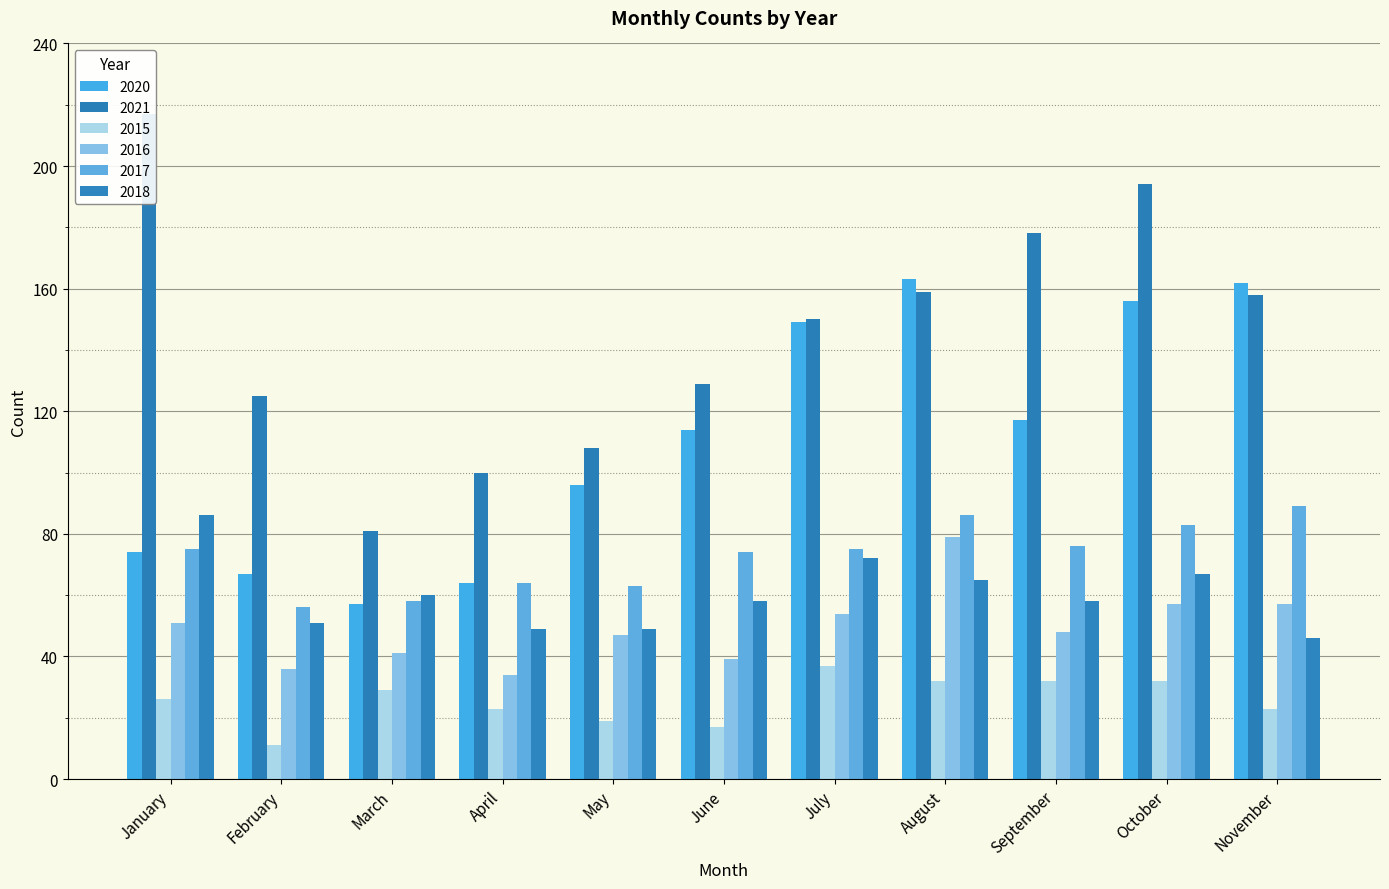

Between January and November, which is larger?

November